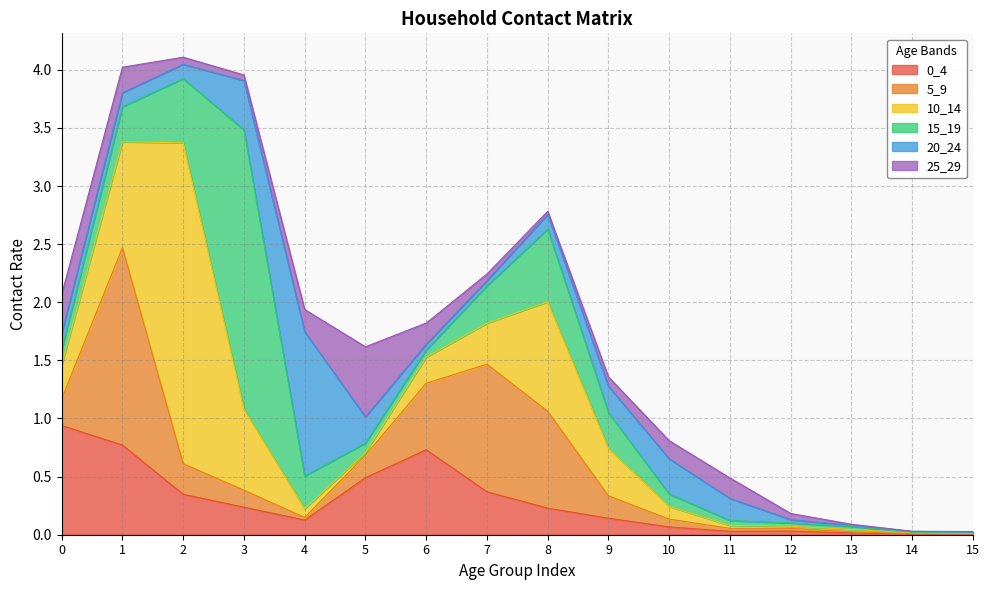

Between 6 and 15, which is larger?

6